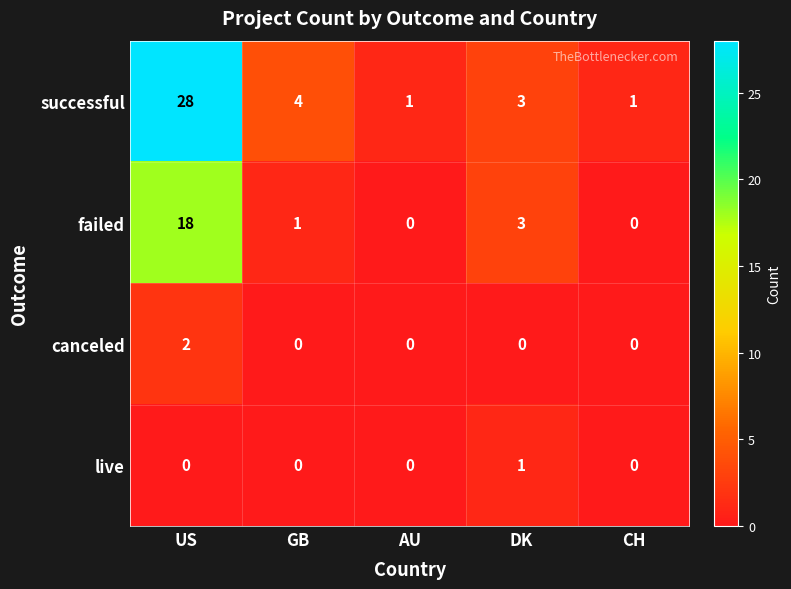

What is the difference between the second highest and minimum values in the successful series?

3